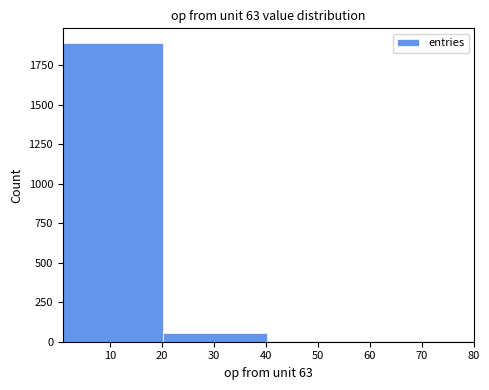

Which range on the x-axis has the tallest bar?

0.9 to 20.1